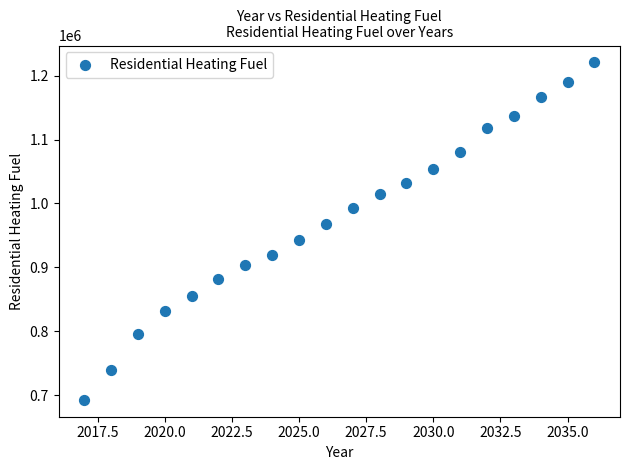

What is the range of X values (max minus min)?

19.0